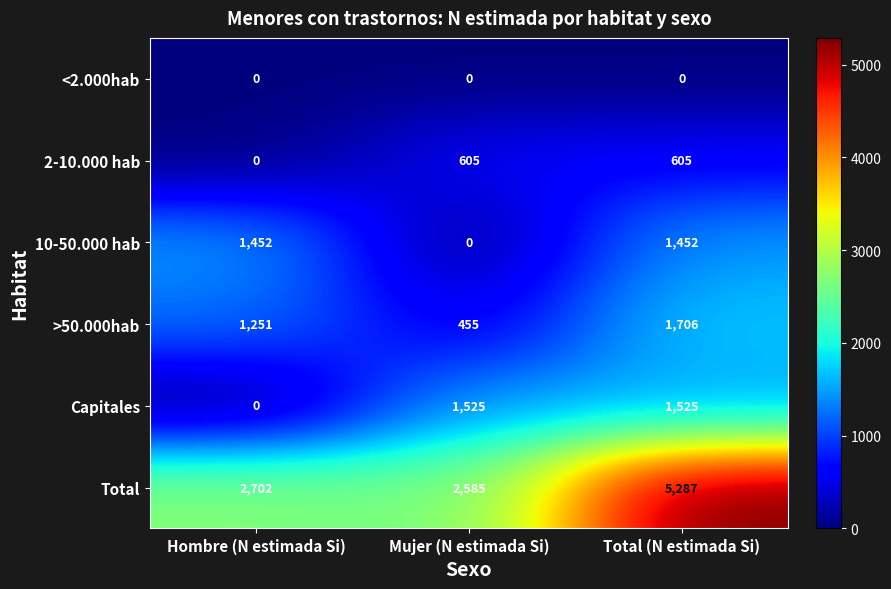

Reading left to right, what are all the values shown in this chart?

<2.000hab: 0	0	0
2-10.000 hab: 0	605	605
10-50.000 hab: 1452	0	1452
>50.000hab: 1251	455	1706
Capitales: 0	1525	1525
Total: 2702	2585	5287